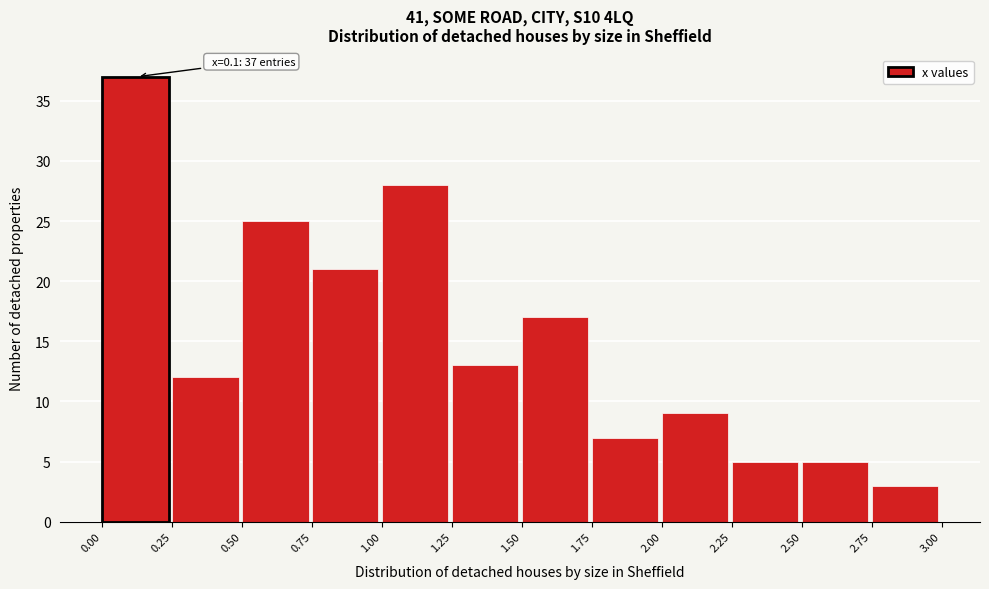

Over which range of the x-axis is the bar tallest?

0.00 to 0.25